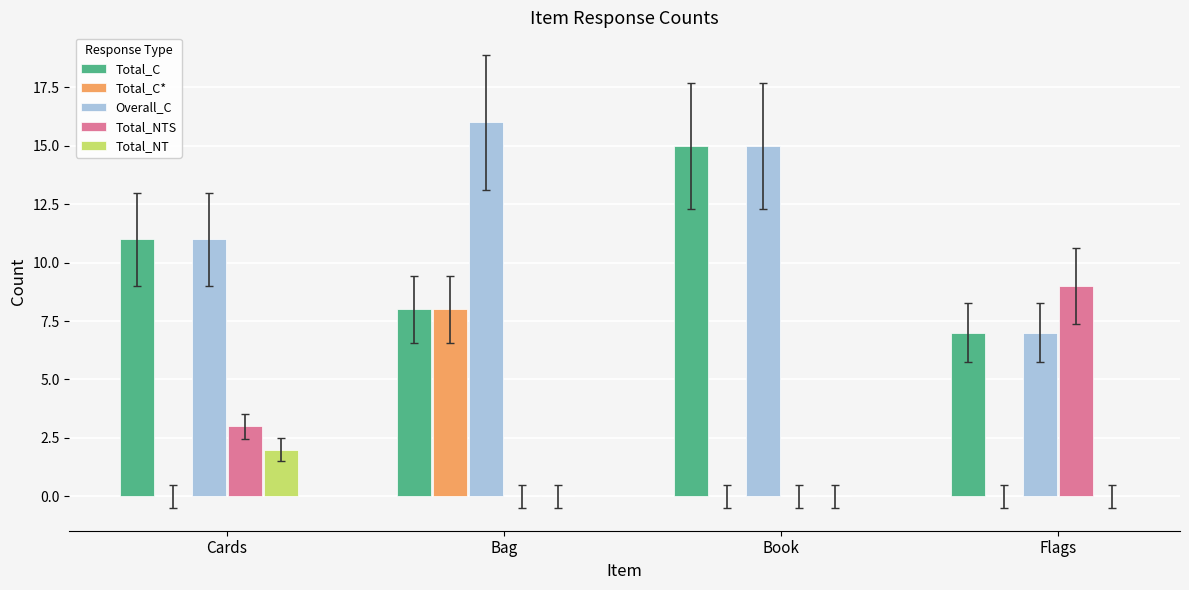

What is the sum of all Total_C* values?

8